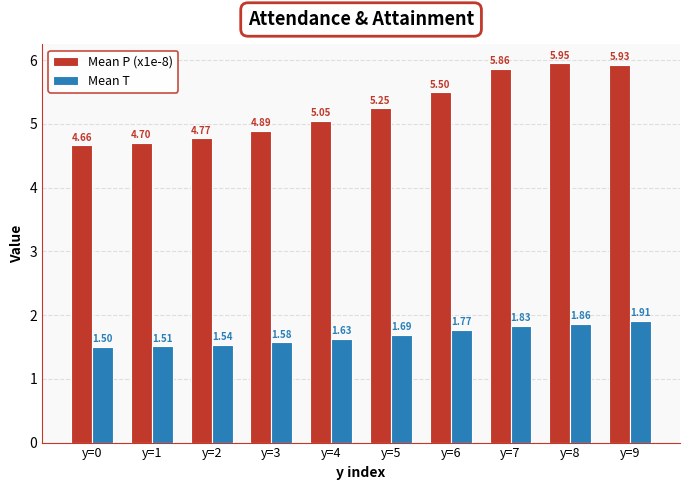

Rank the series by their maximum value, from highest to lowest.

Mean P (x1e-8), Mean T